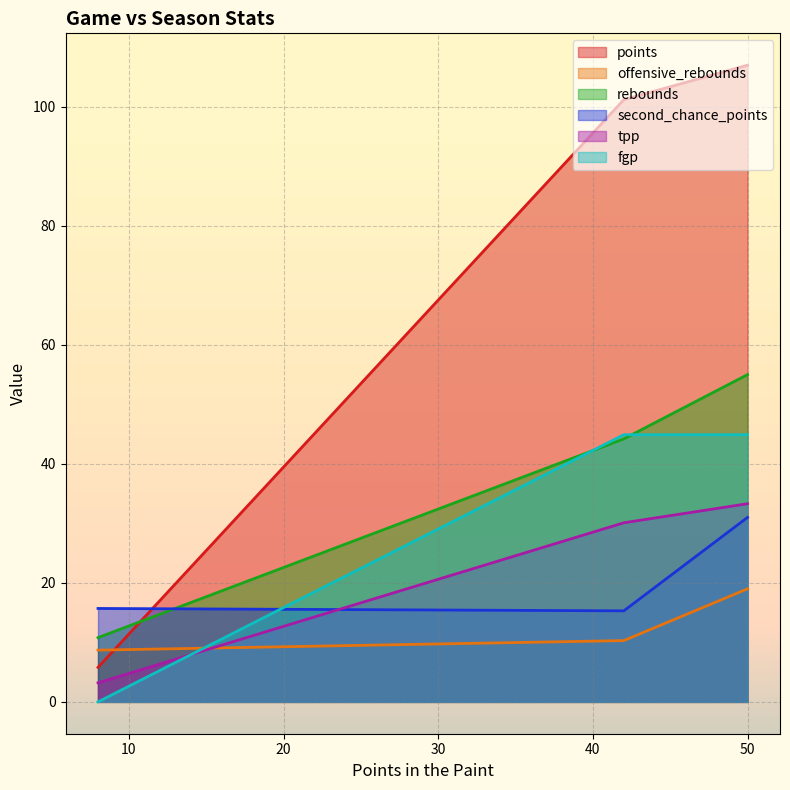

What is the maximum value for fgp?

44.9